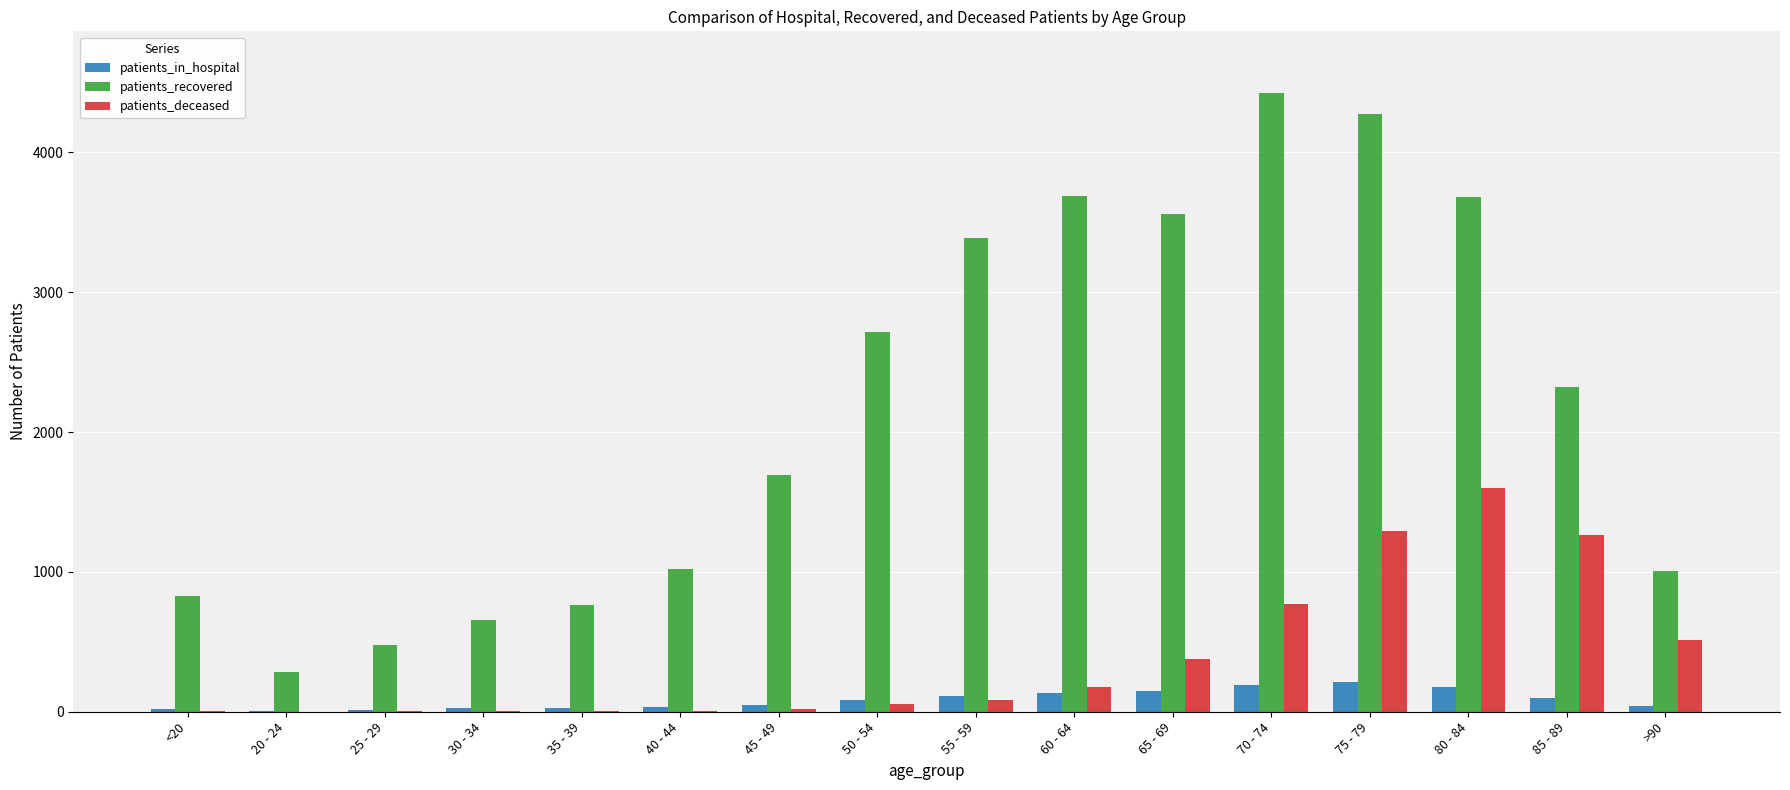

Which series has the largest total across all categories?

patients_recovered